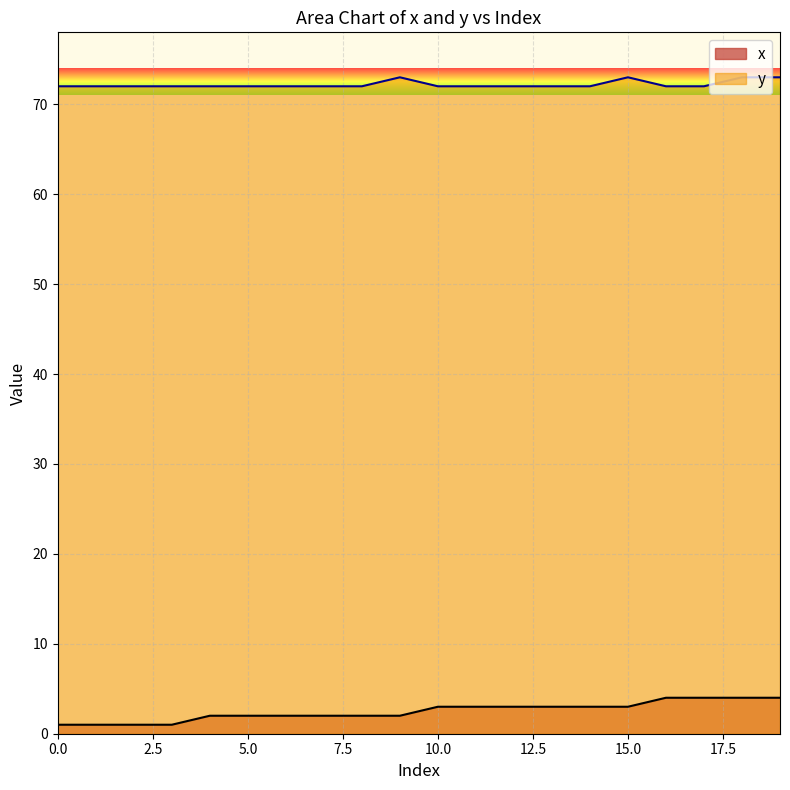

True or false: y has more than 2 points higher than both neighbors.

False